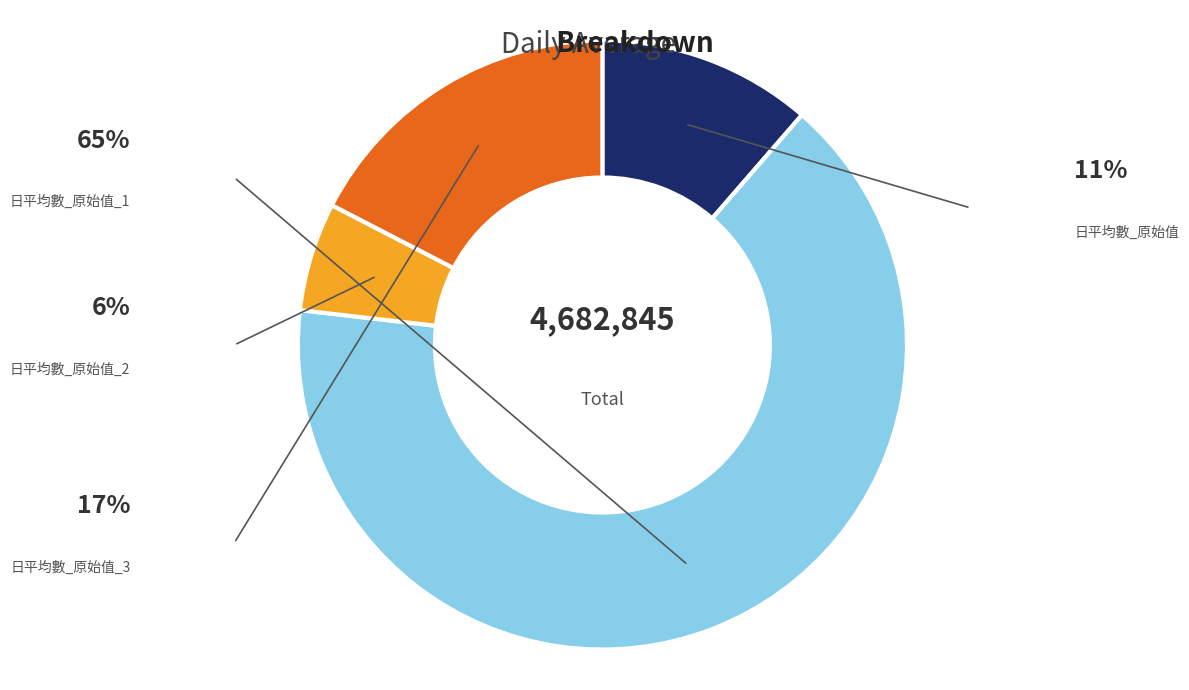

What percentage is the 日平均數_原始值_3 slice, to the nearest percent?

17%